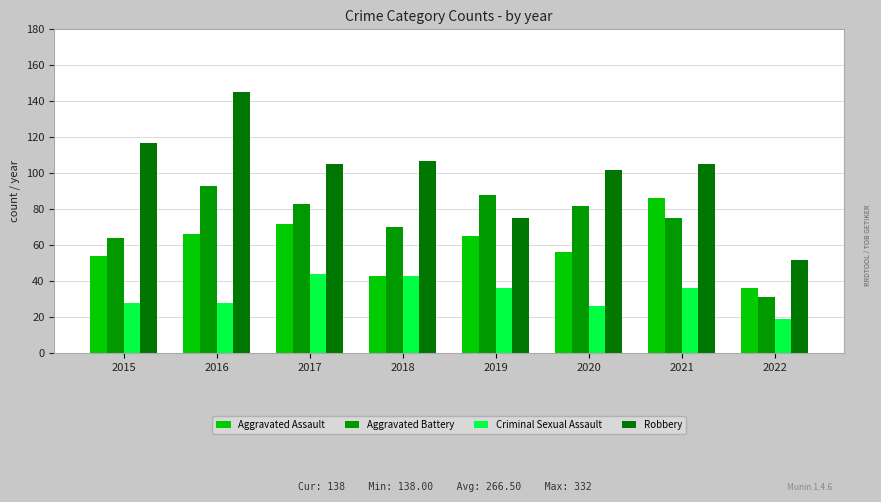

How many series are shown in this chart?

4